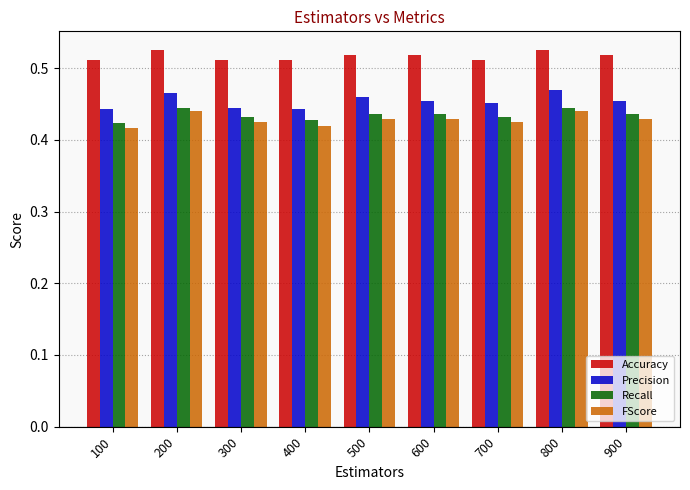

How many distinct data groups are displayed?

4